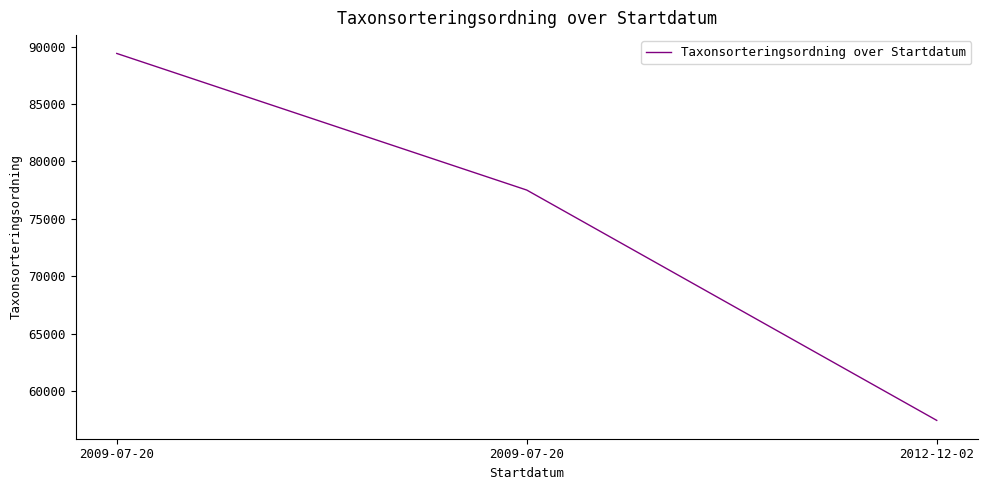

What is the average value?

74784